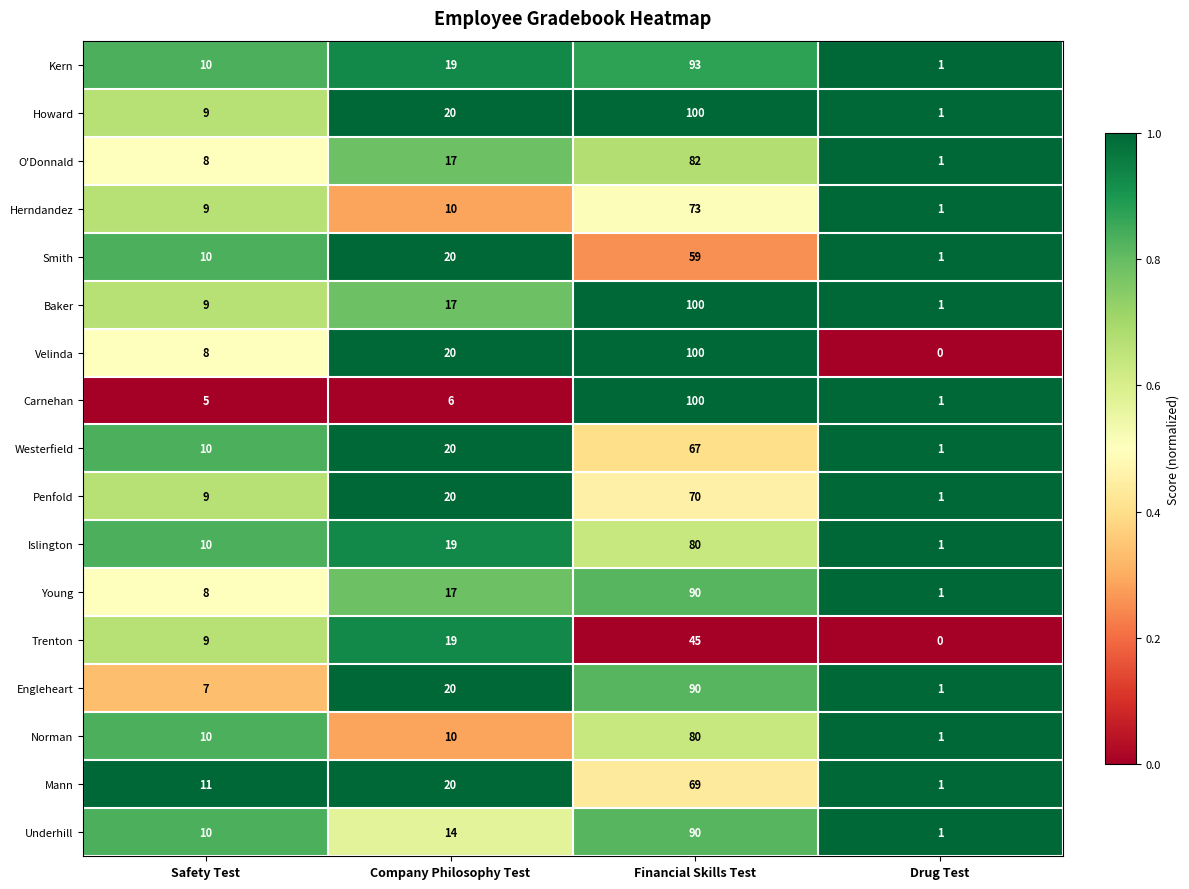

What is the difference between the highest and lowest values at Company Philosophy Test?

14